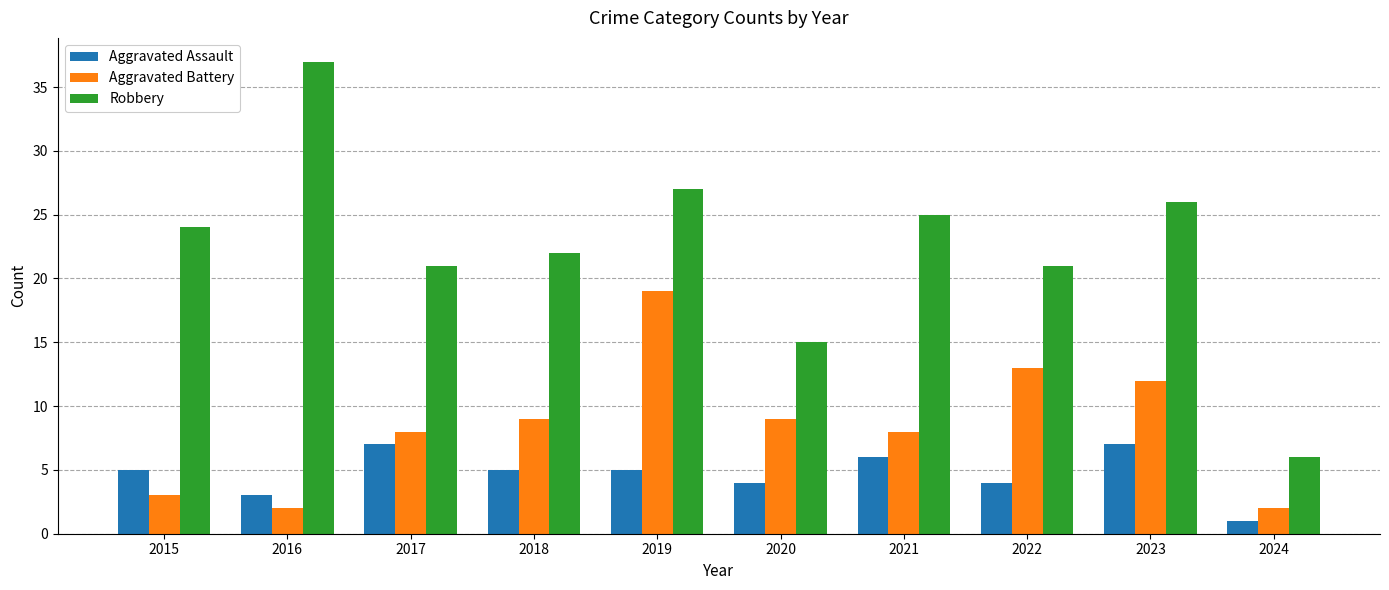

At which label does Aggravated Battery reach its peak?

2019